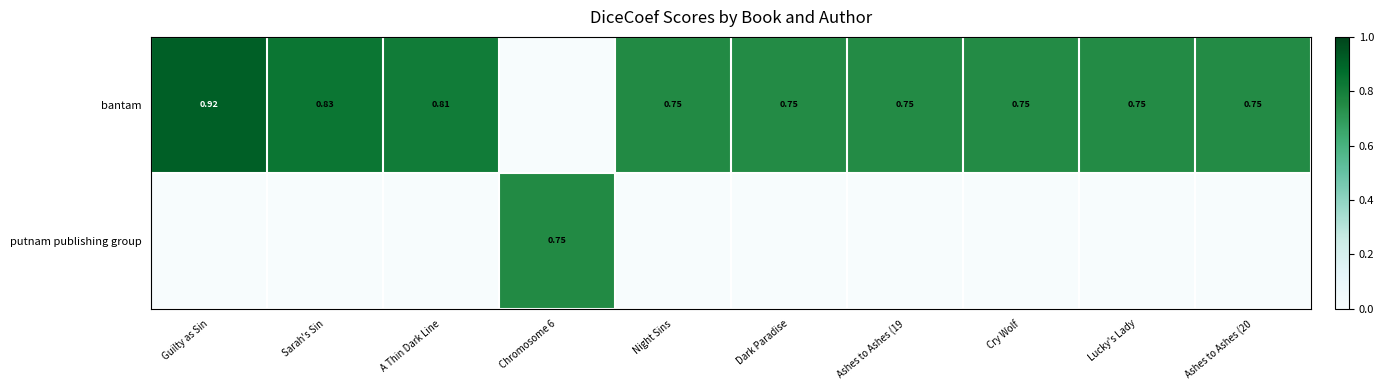

Is the value of bantam at A Thin Dark Line greater than the value of putnam publishing group at Cry Wolf?

Yes